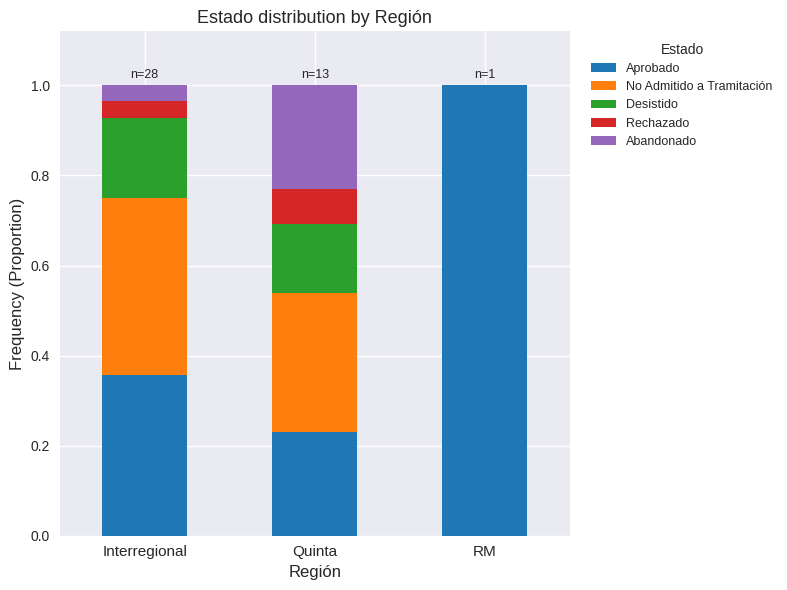

True or false: Aprobado has a value of 0.4 at Interregional.

True